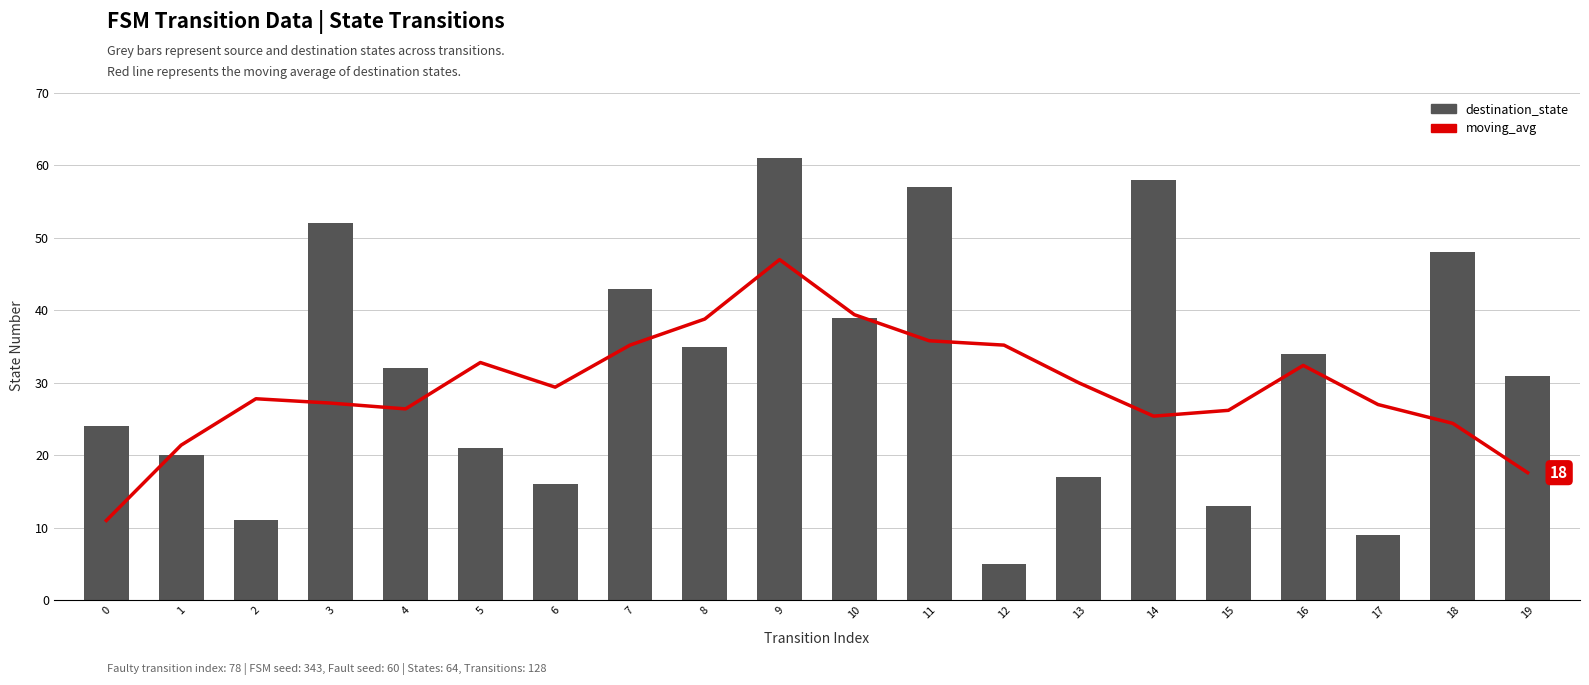

The moving_avg series shows 25.4 at 14. True or false?

True